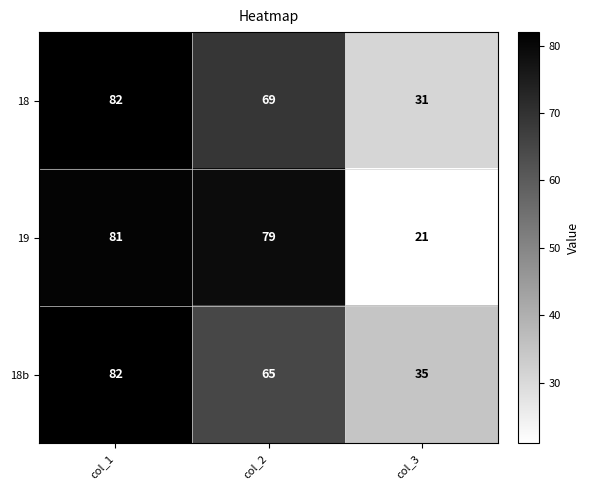

How many distinct data groups are displayed?

3